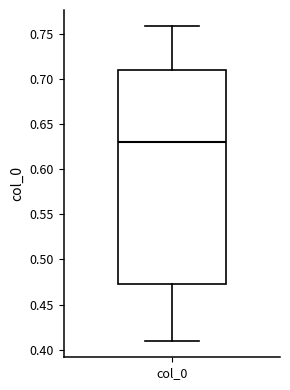

Where is the lower edge of the box for col_0 on the y-axis? The values are not printed on the chart, so give them approximately, as read against the axis.

0.475